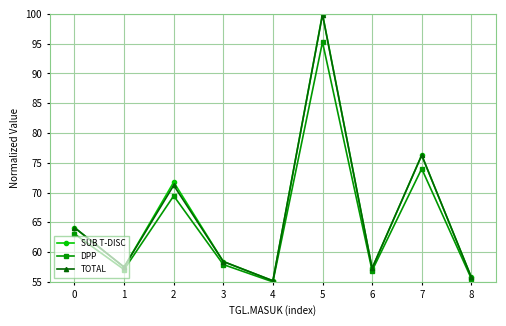

What is the lowest value of the DPP series?

55.0